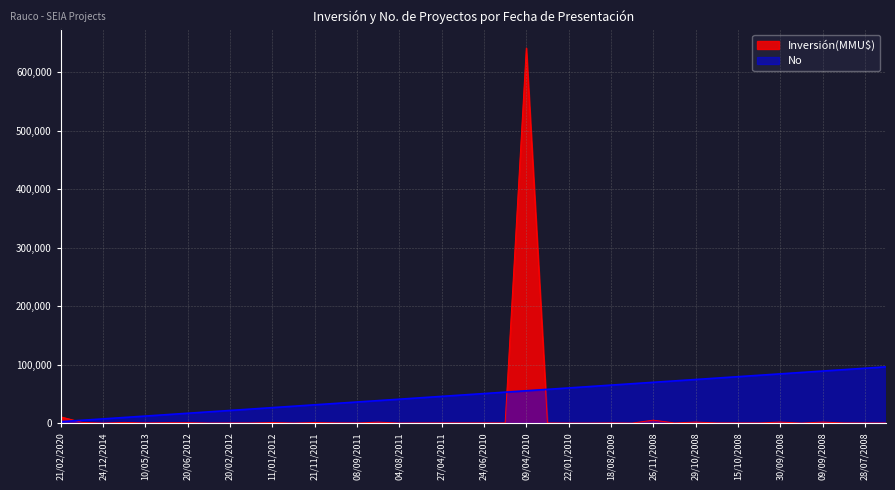

At which label is Inversión(MMU$) closest to 320877?

21/02/2020